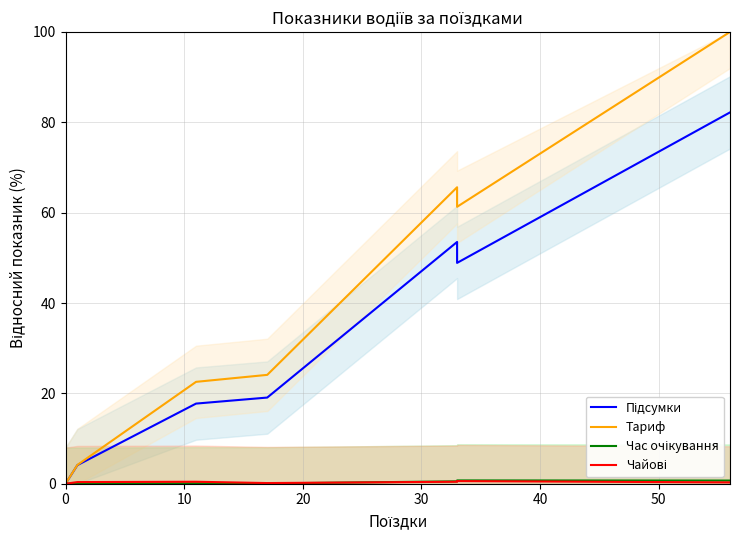

True or false: Чайові and Підсумки cross at least once.

False